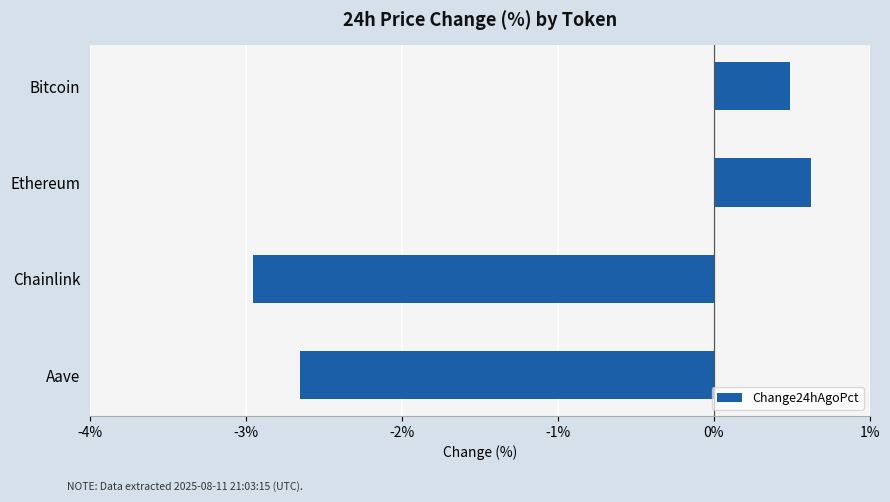

Does the chart contain any negative values?

Yes